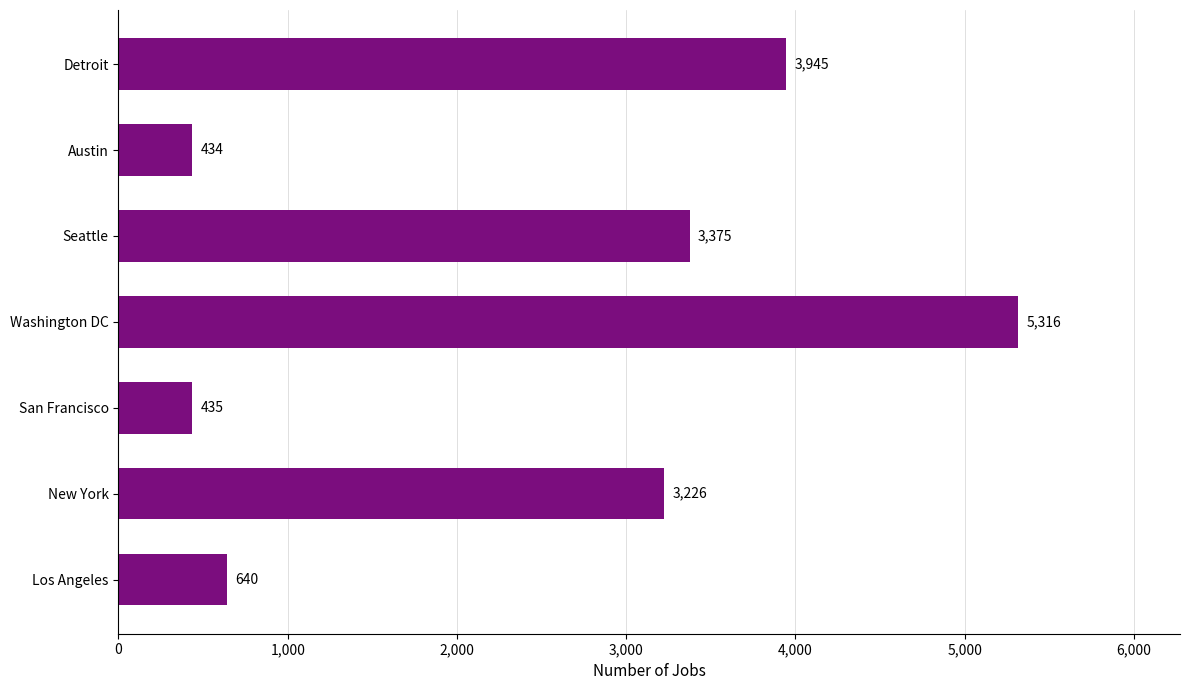

Reading bottom to top, extract all data points from this chart.

640	3226	435	5316	3375	434	3945